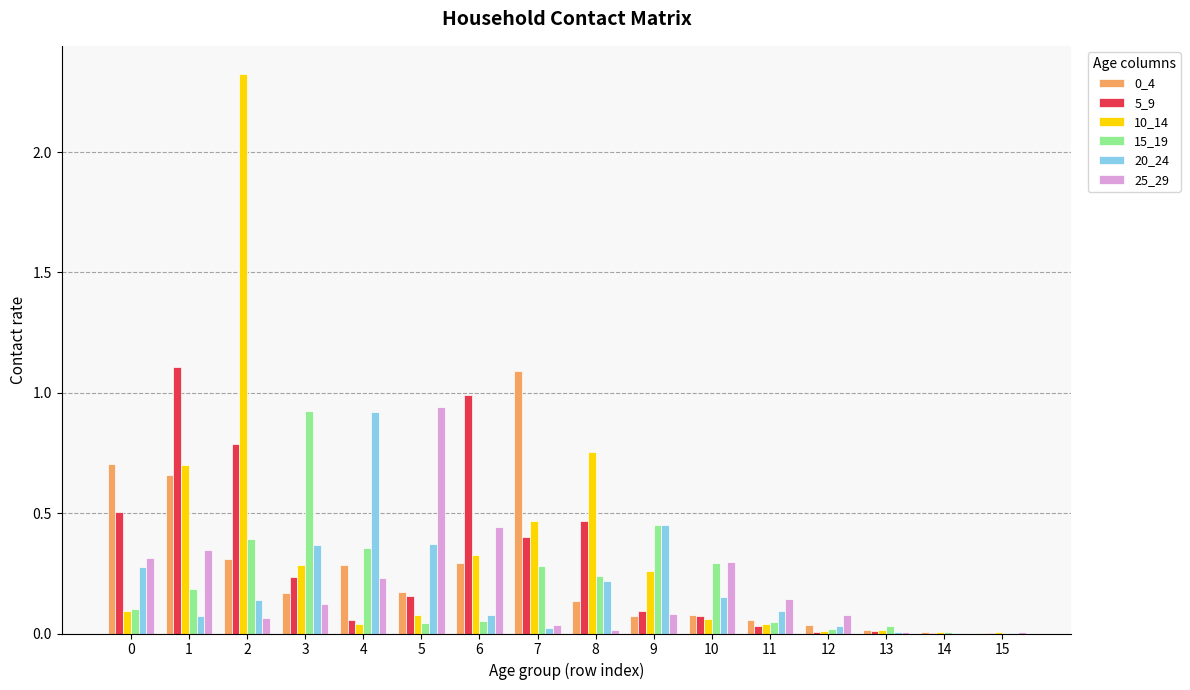

At which category is the sum across all series the highest?

2